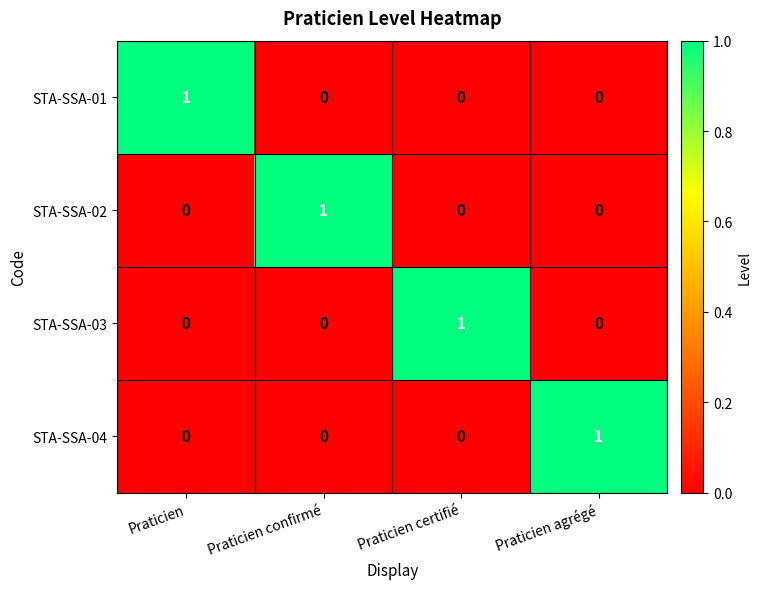

Is the value of STA-SSA-03 at Praticien agrégé greater than the value of STA-SSA-02 at Praticien confirmé?

No